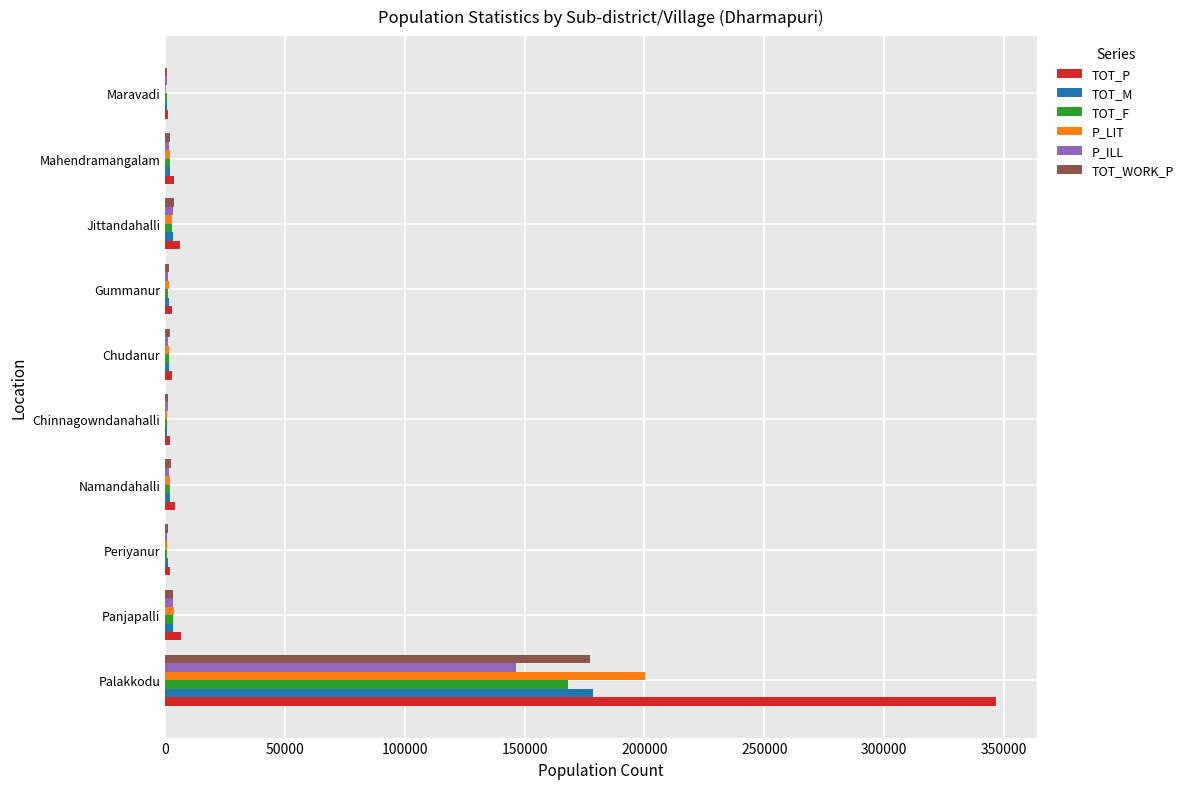

Count the number of data series in this chart.

6